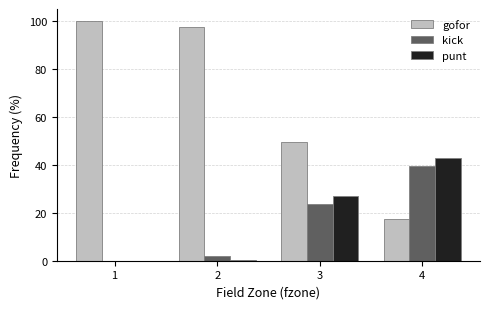

What is the sum of all gofor values?

264.4